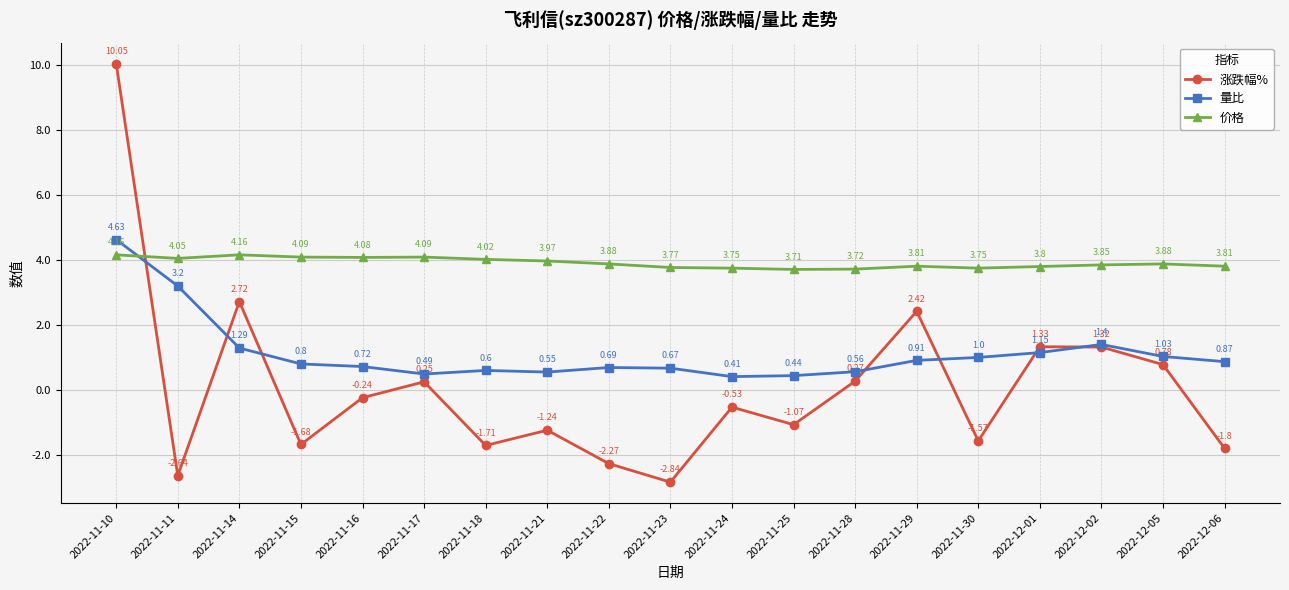

Where is the first local maximum for 量比?

2022-11-18